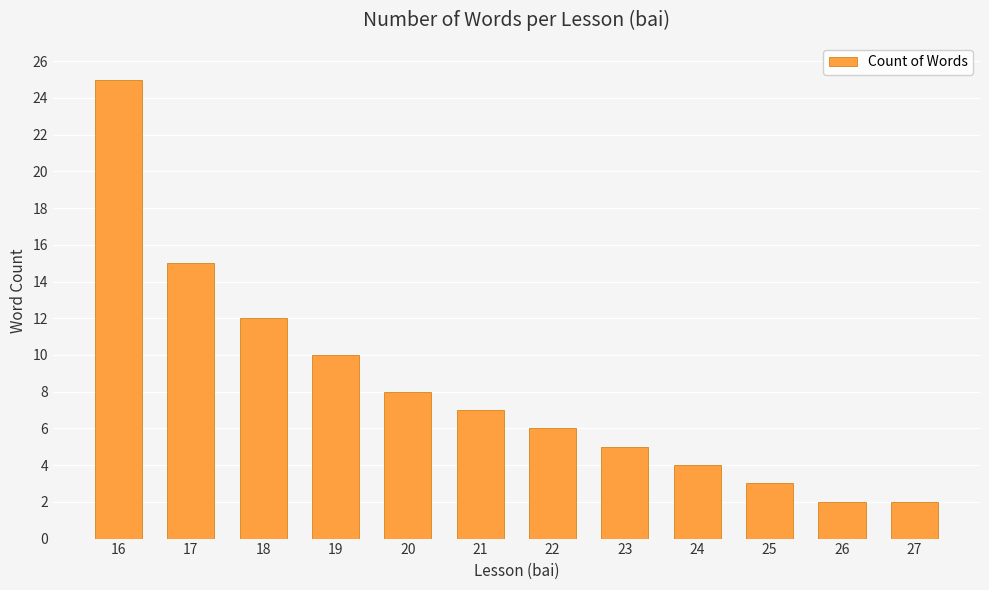

What is the greatest value displayed?

25